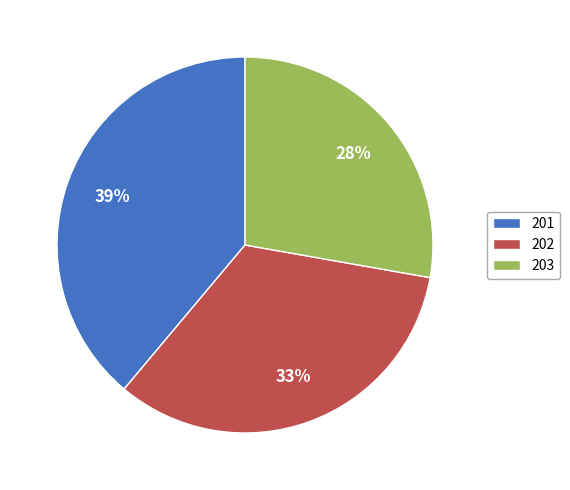

Which slice is the smallest?

203